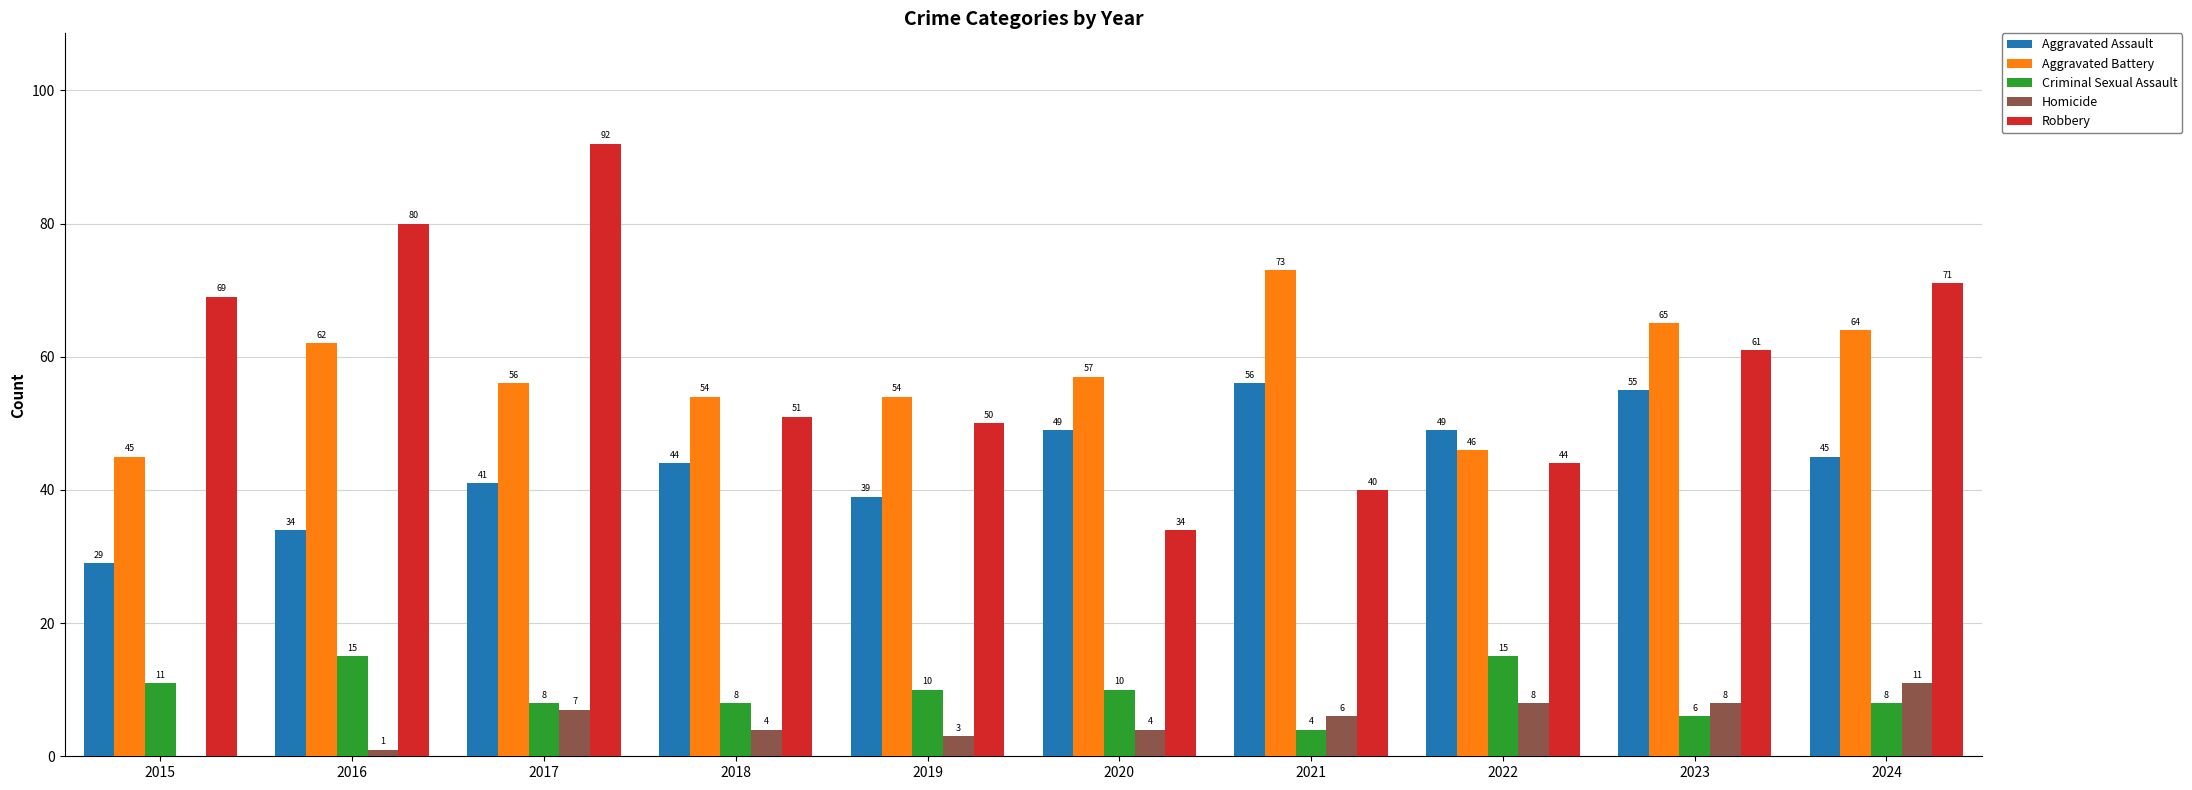

Which series has the widest spread of values?

Robbery